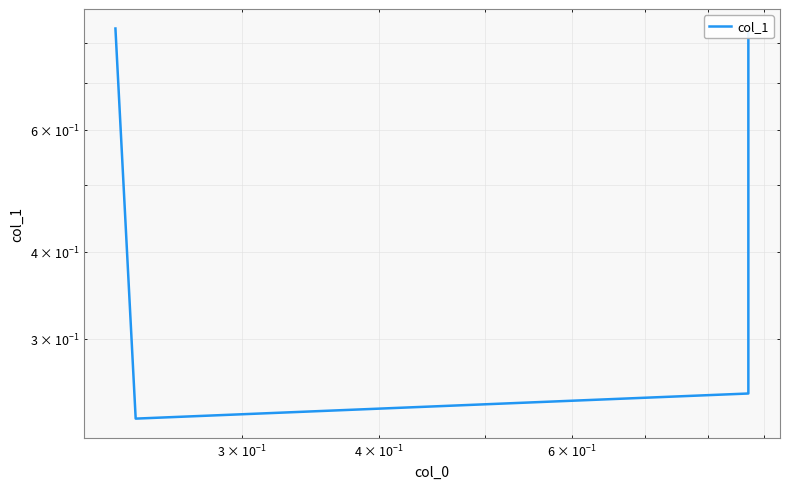

The value at $\mathdefault{10^{0}}$ is 0.4. True or false?

False